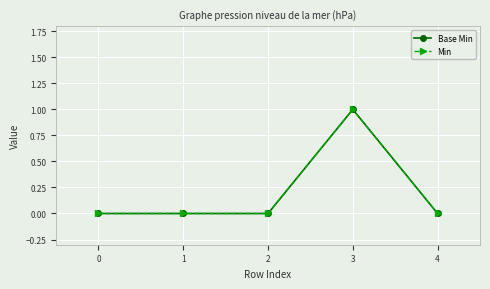

True or false: Min and Base Min intersect in this chart.

False